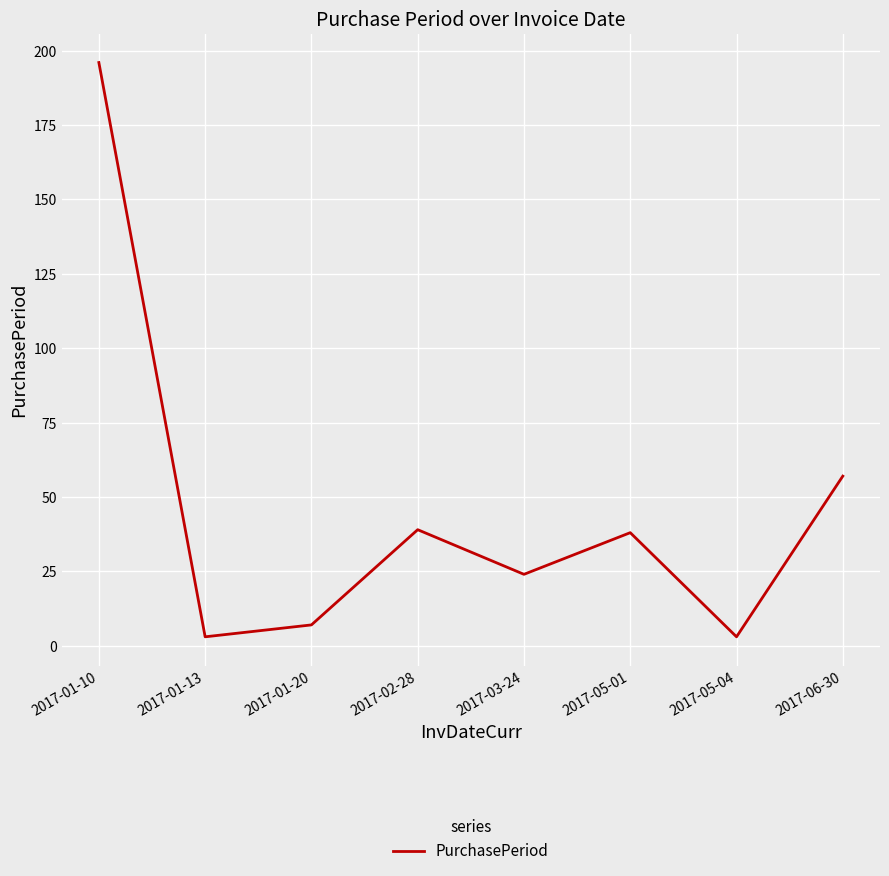

Which label corresponds to the largest value in the chart?

2017-01-10